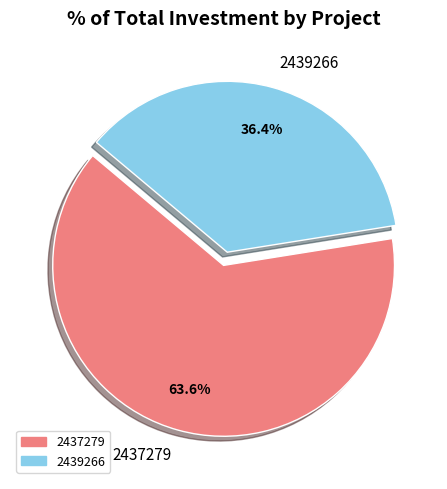

True or false: 2437279 accounts for 70% of the total.

False